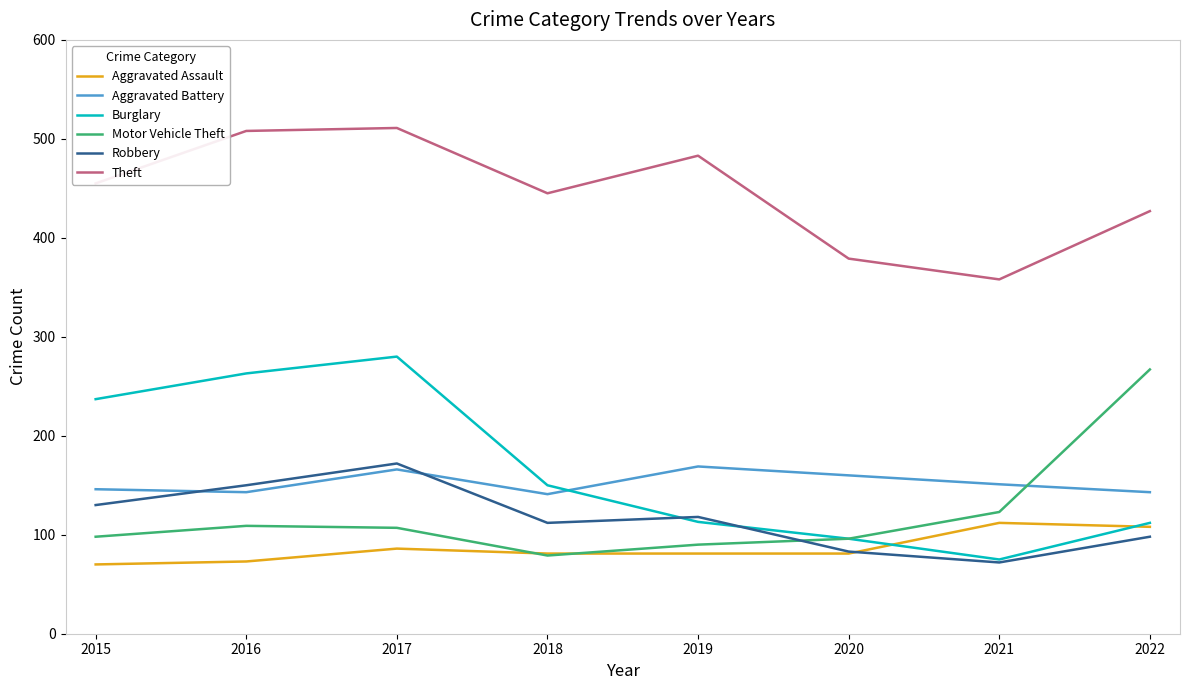

What are all the series names shown in the legend?

Aggravated Assault, Aggravated Battery, Burglary, Motor Vehicle Theft, Robbery, Theft